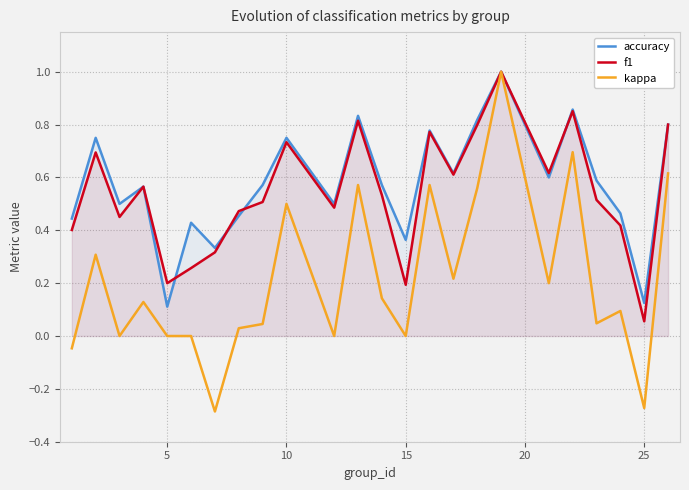

What are all the series names shown in the legend?

accuracy, f1, kappa